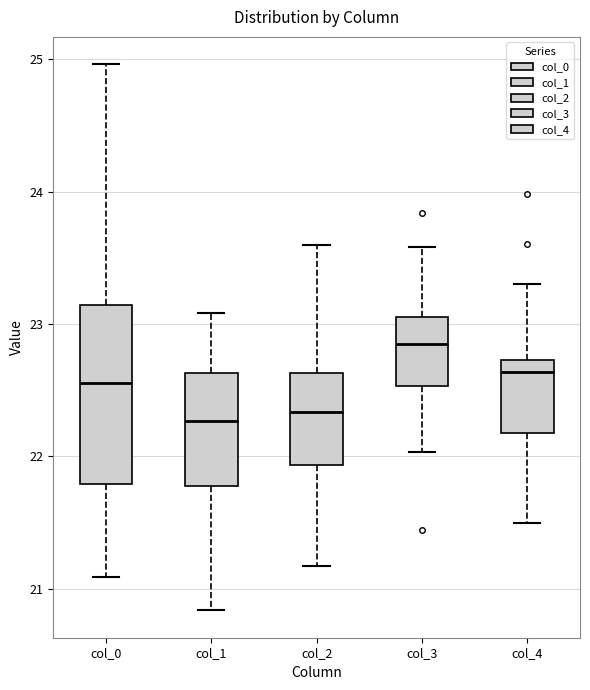

Where does the upper whisker of the box for col_0 end on the y-axis? The values are not printed on the chart, so give them approximately, as read against the axis.

25.0